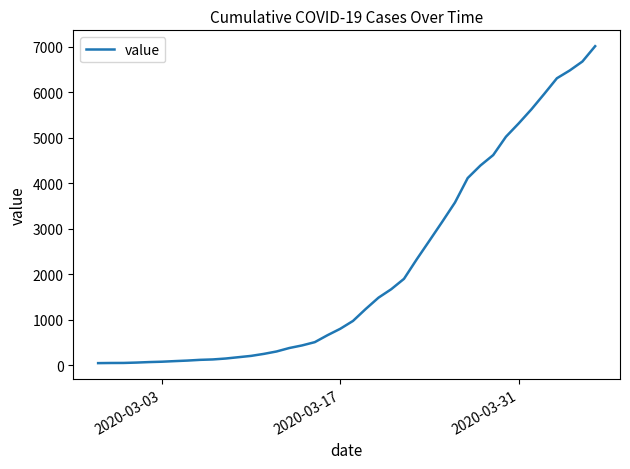

Is this an area chart (filled region under the line)?

No